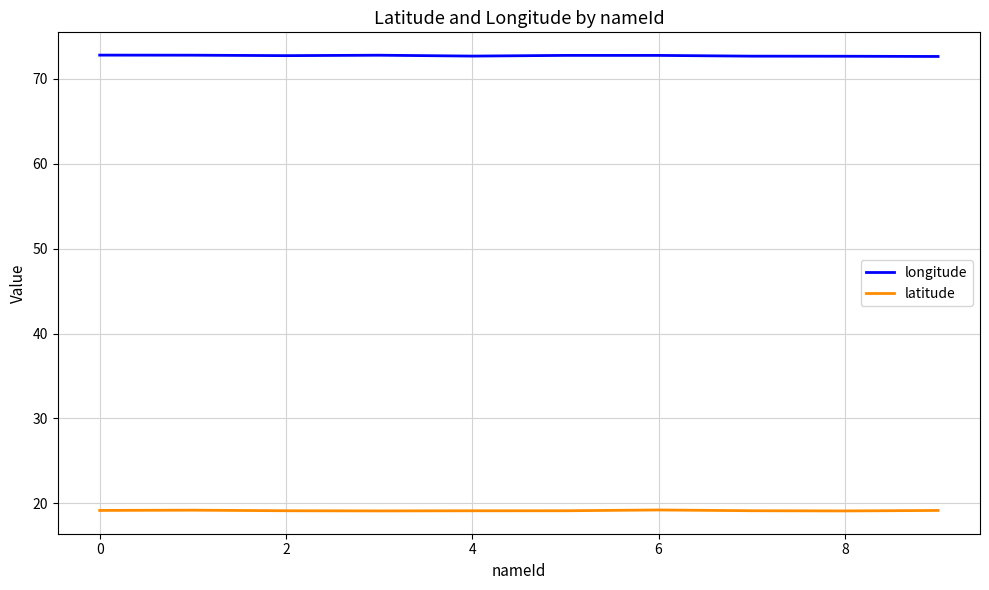

Rank the series by their average value, from highest to lowest.

longitude, latitude